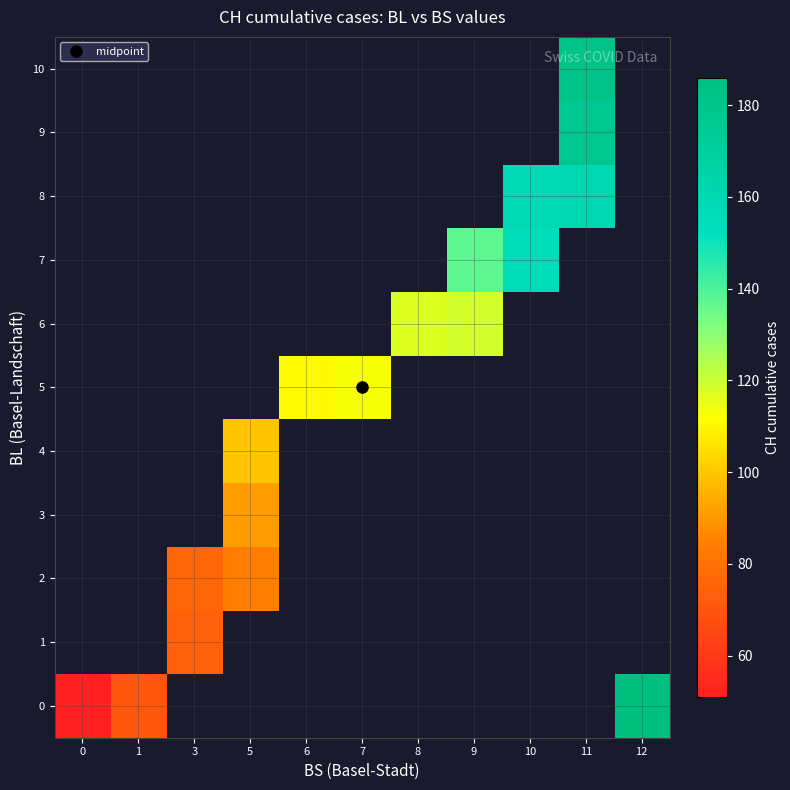

Is the value of 2 at 6 greater than the value of 9 at 8?

No